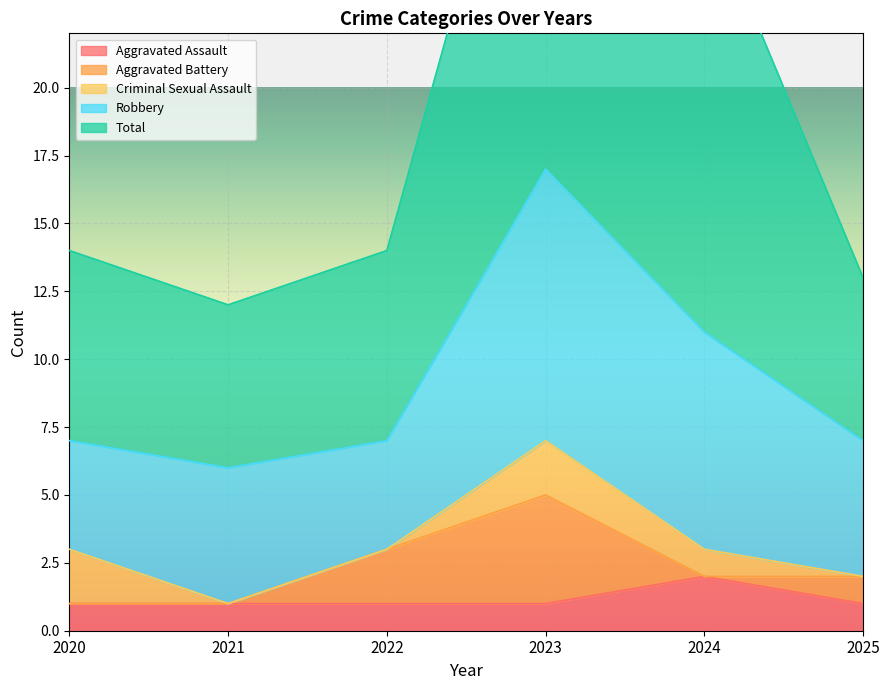

Which series has the largest total across all categories?

Total